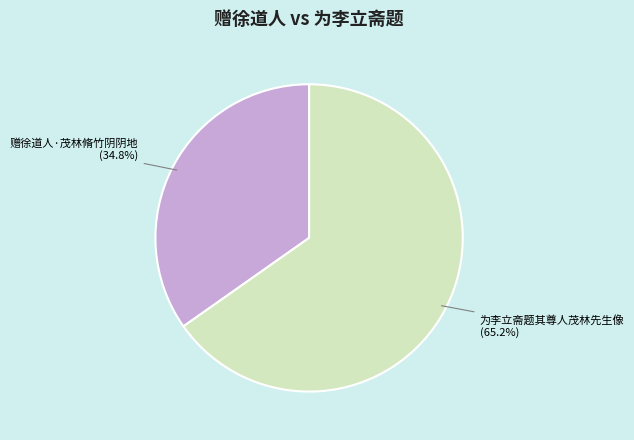

Does any single category account for the majority?

Yes